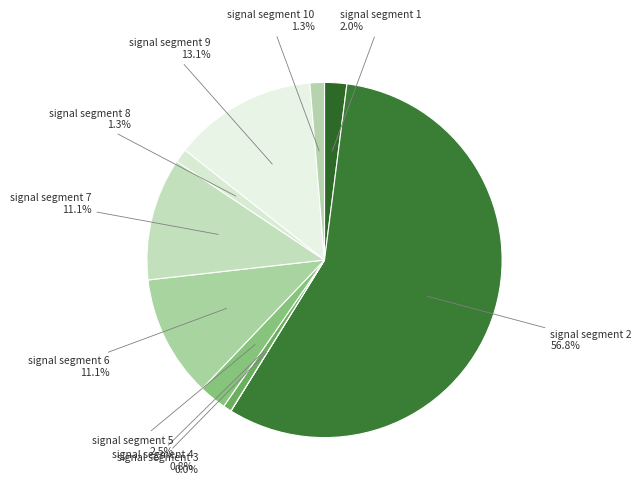

What percentage is the signal segment 10 slice, to the nearest percent?

1%